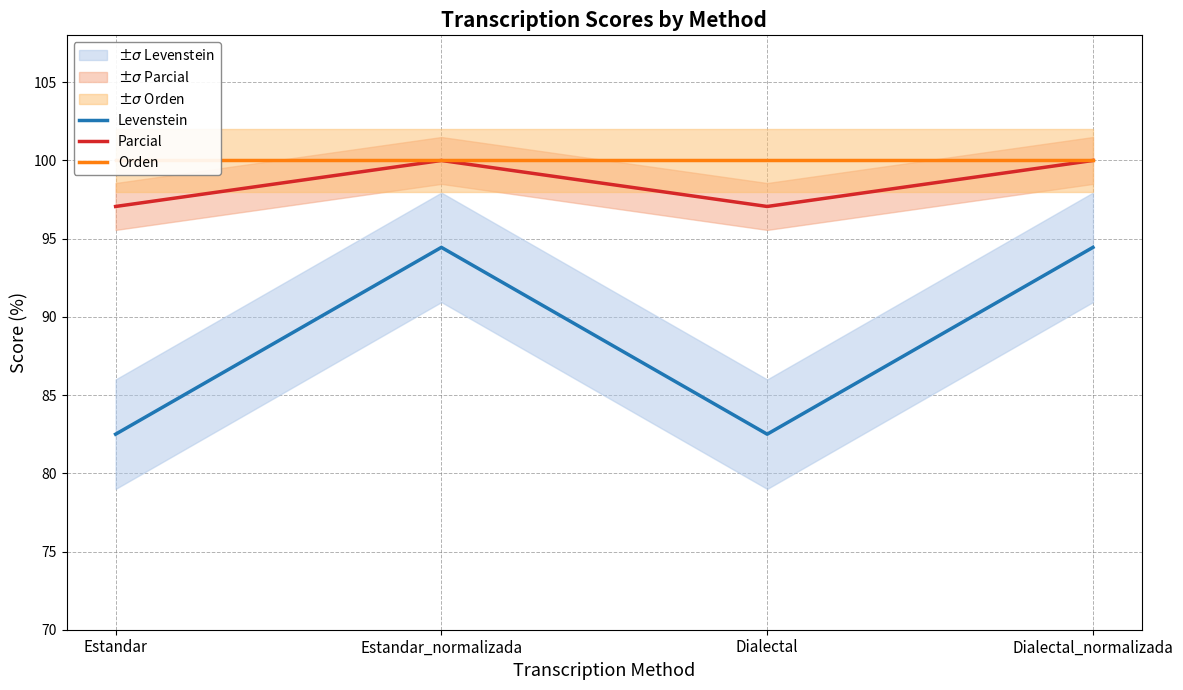

At which label is Levenstein closest to 88?

Estandar